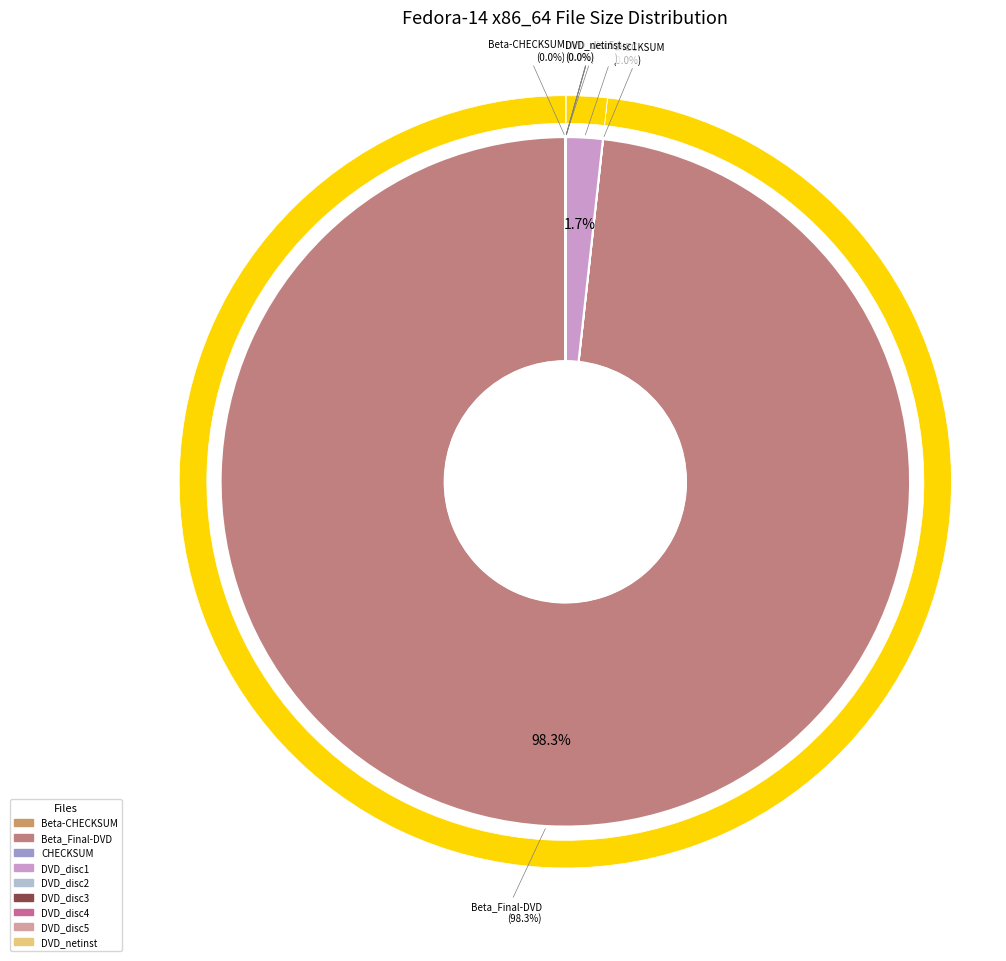

How many slices are in this pie chart?

9